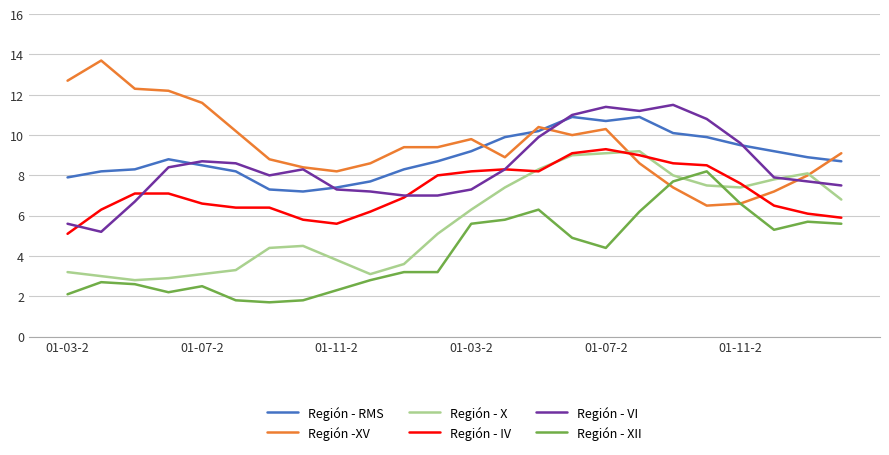

What is the greatest value displayed?

13.7